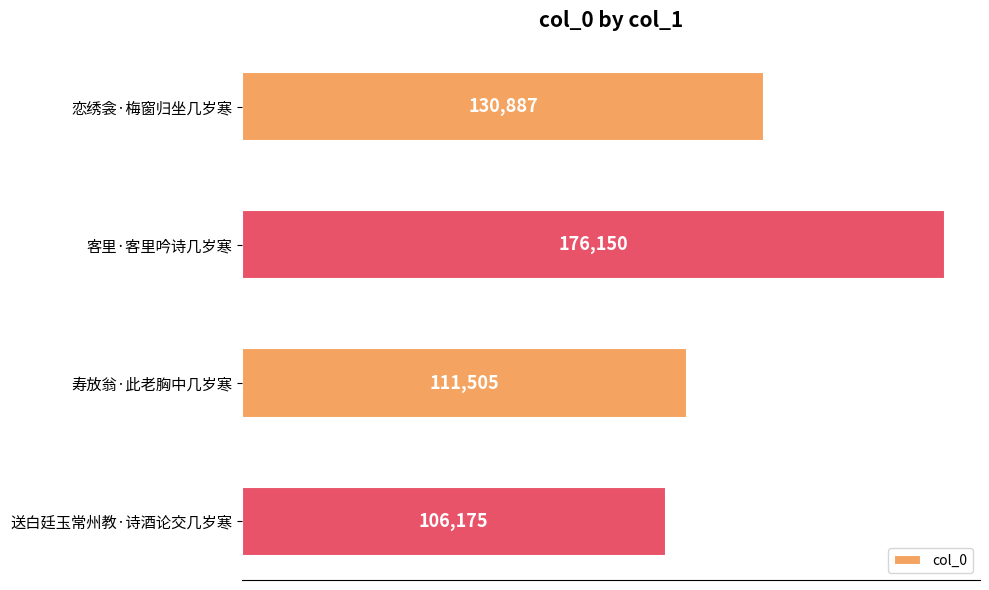

What value does the data have at 送白廷玉常州教·诗酒论交几岁寒, to the nearest 10?

106180